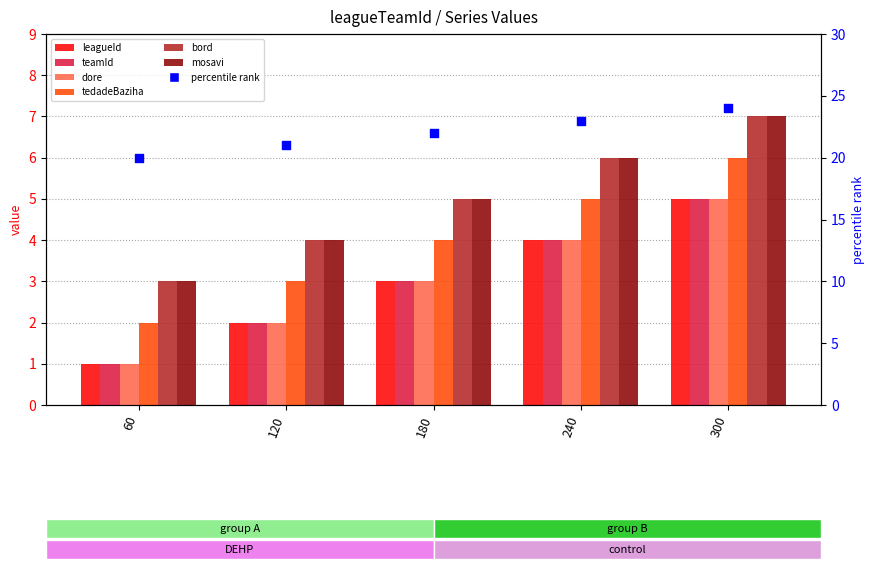

Which series contains the lowest Y value?

leagueId